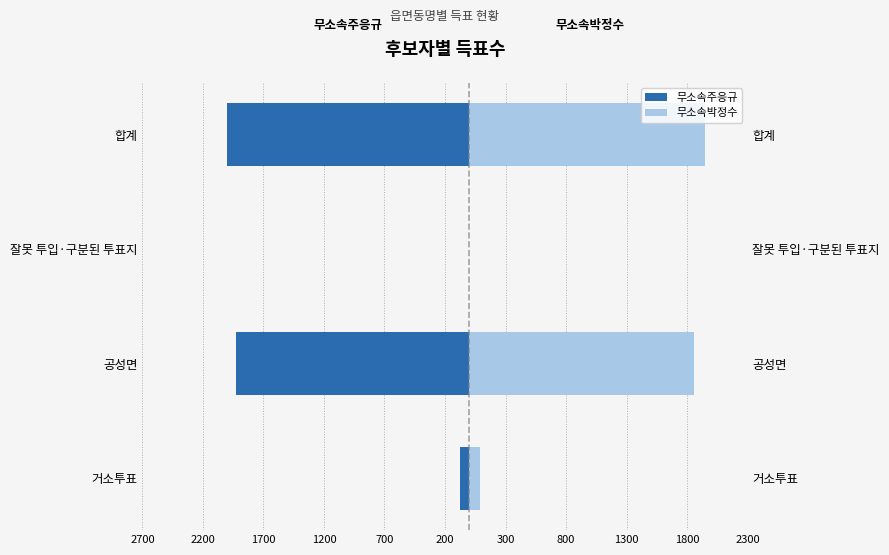

What is the minimum value shown in the chart?

-2002